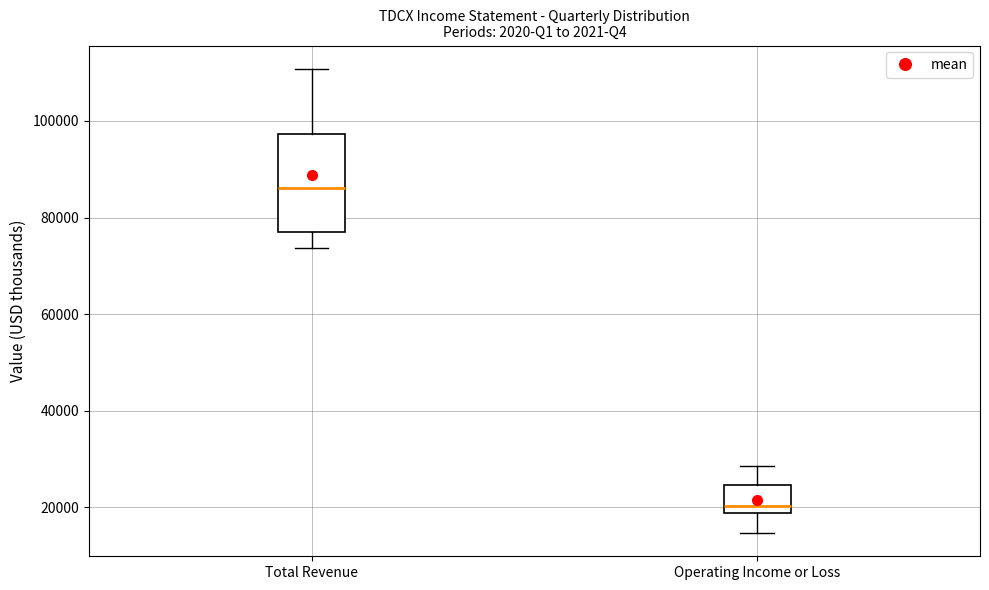

Comparing the boxes themselves (not the whiskers), which one is the tallest?

Total Revenue